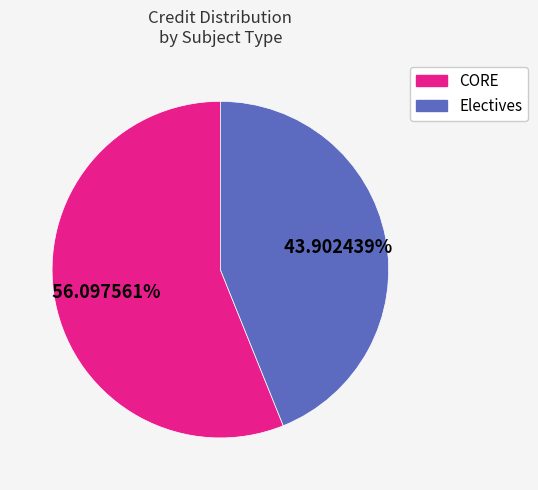

Do CORE and Electives together represent more than half of the pie?

Yes